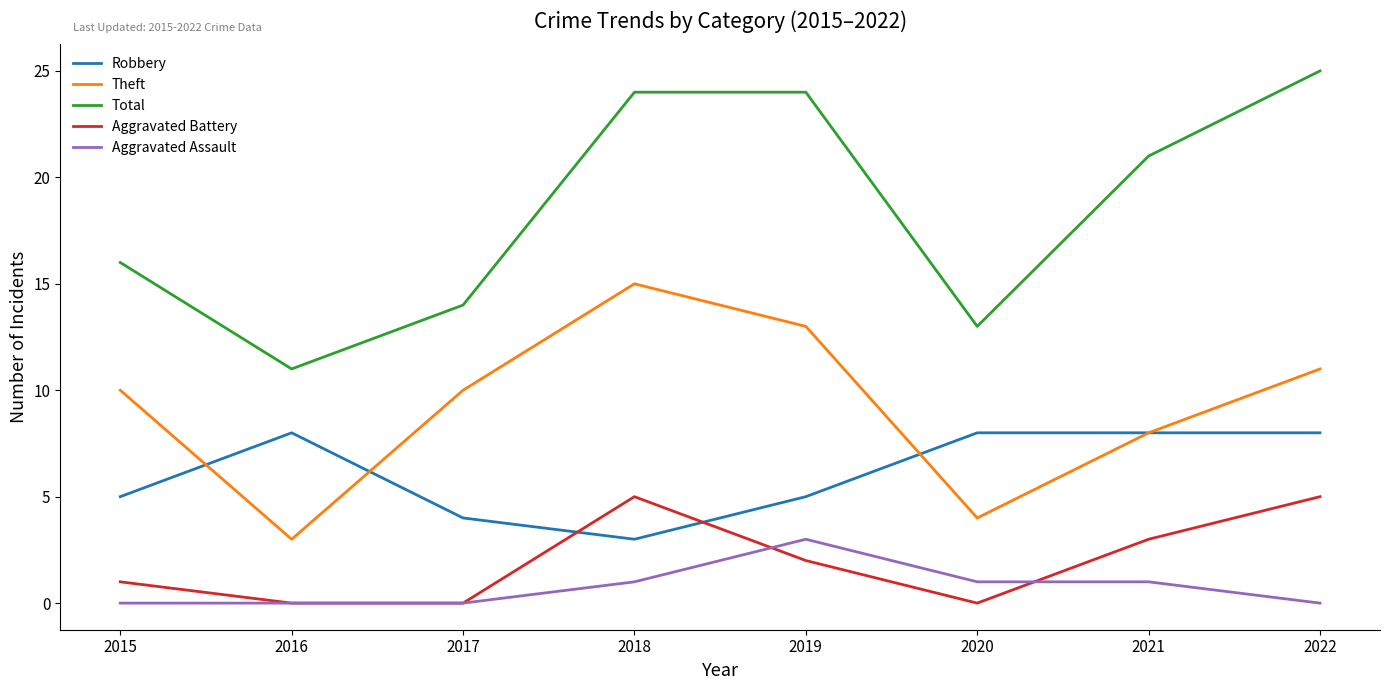

True or false: Aggravated Assault has more than 2 points higher than both neighbors.

False